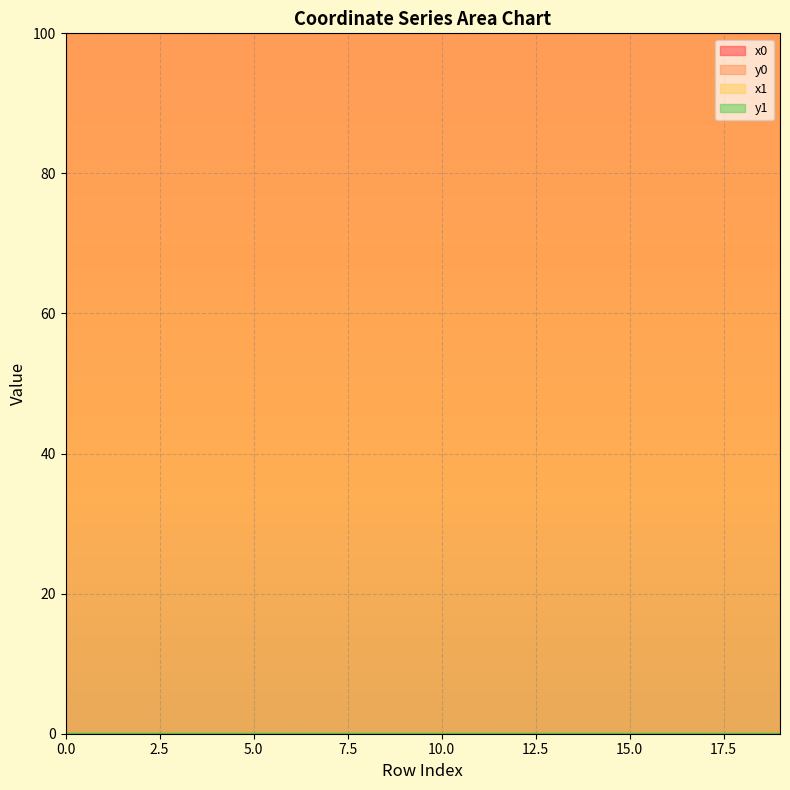

In y1, how many points are higher than both neighbors (excluding endpoints)?

6